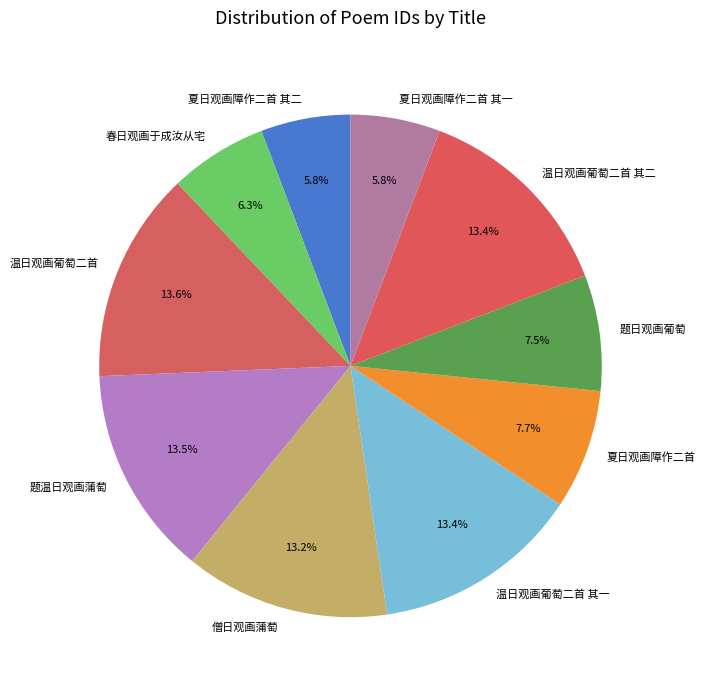

How many segments does this pie chart have?

10